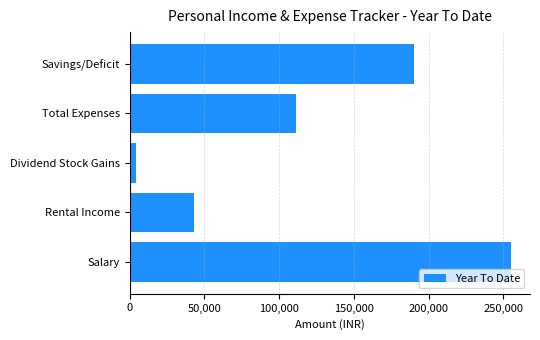

What is the difference between the second highest and minimum values?

186480